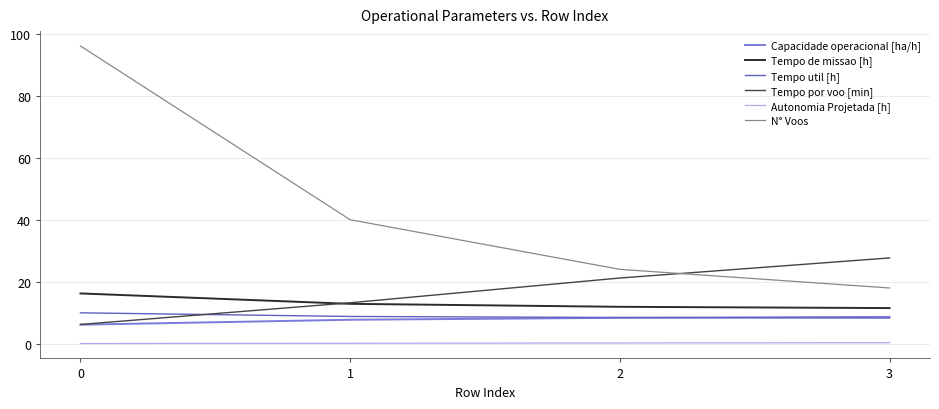

True or false: Tempo por voo [min] has a value of 27.7 at 3.

True